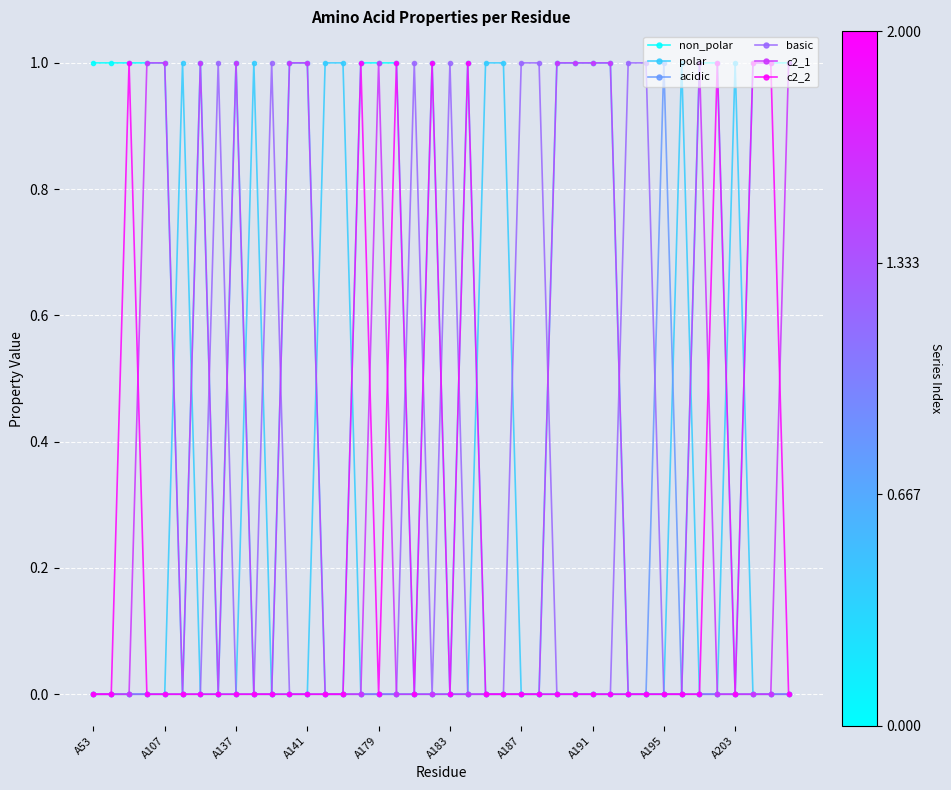

True or false: basic has more than 0 points higher than both neighbors.

True